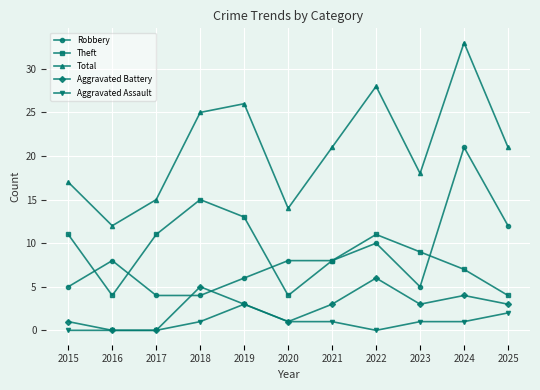

How many lines are shown in the chart?

5